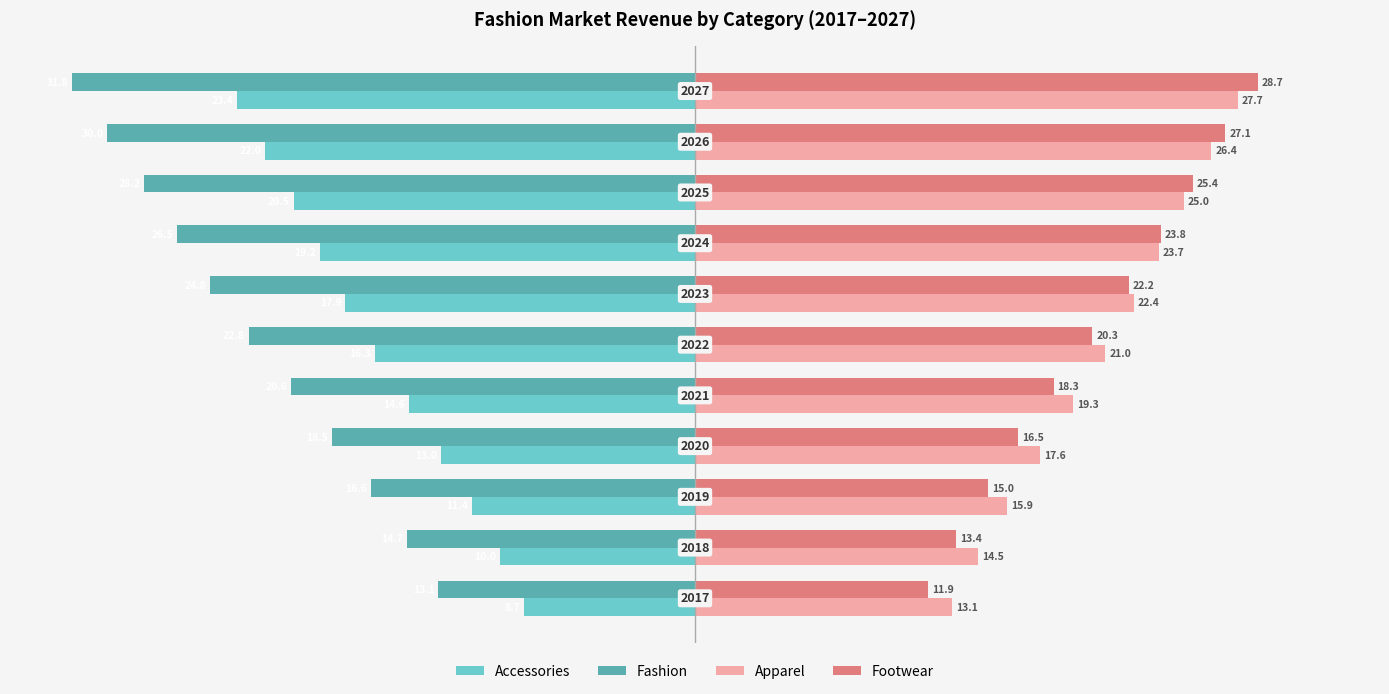

What is the label of the 5th bar from the right?

20